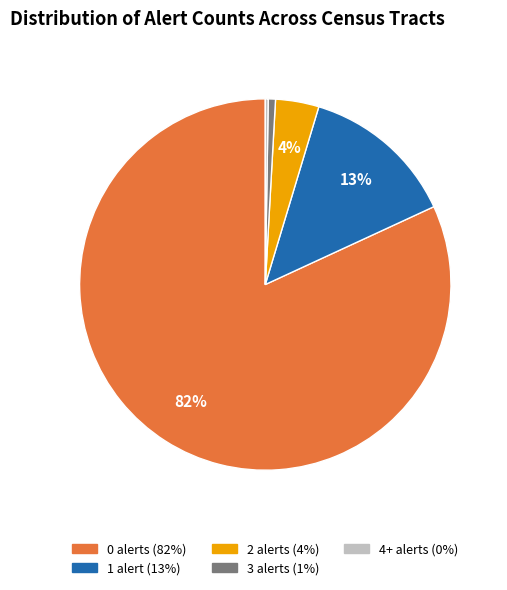

Is there any slice that represents more than half of the pie?

Yes